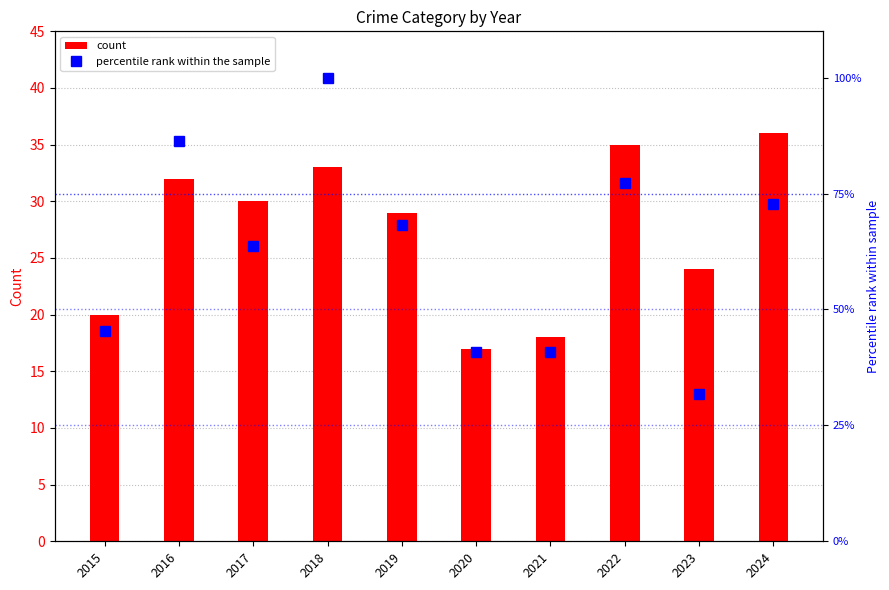

How many data points in Total are less than 30?

5